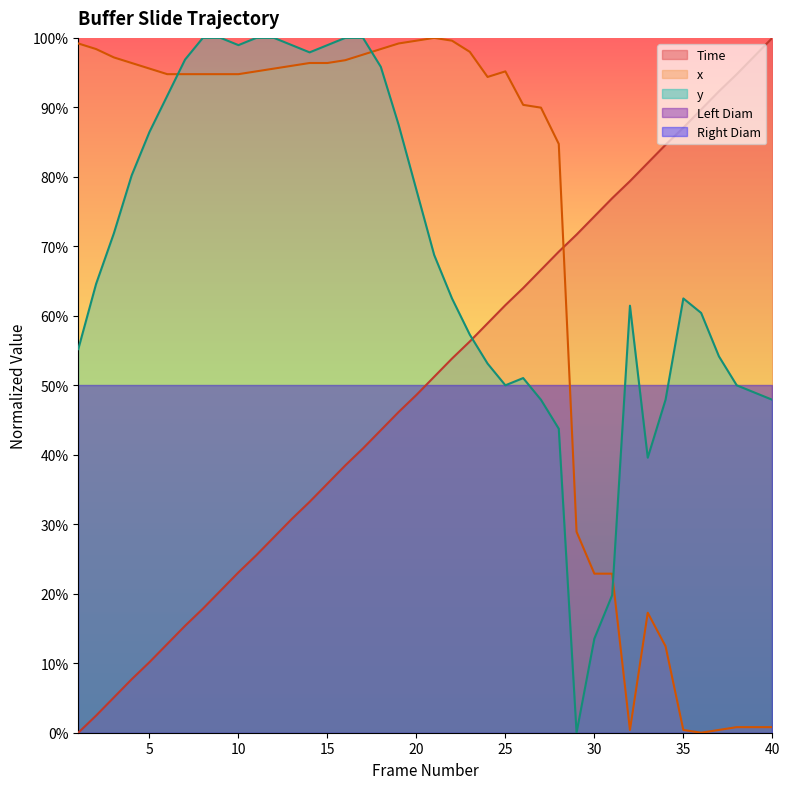

Reading left to right, list all the values displayed in this chart.

Time: 0.0	0.0	0.1	0.1	0.1	0.1	0.2	0.2	0.2	0.2	0.3	0.3	0.3	0.3	0.4	0.4	0.4	0.4	0.5	0.5	0.5	0.5	0.6	0.6	0.6	0.6	0.7	0.7	0.7	0.7	0.8	0.8	0.8	0.8	0.9	0.9	0.9	0.9	1.0	1.0
x: 1.0	1.0	1.0	1.0	1.0	0.9	0.9	0.9	0.9	0.9	1.0	1.0	1.0	1.0	1.0	1.0	1.0	1.0	1.0	1.0	1.0	1.0	1.0	0.9	1.0	0.9	0.9	0.8	0.3	0.2	0.2	0.0	0.2	0.1	0.0	0.0	0.0	0.0	0.0	0.0
y: 0.6	0.6	0.7	0.8	0.9	0.9	1.0	1.0	1.0	1.0	1.0	1.0	1.0	1.0	1.0	1.0	1.0	1.0	0.9	0.8	0.7	0.6	0.6	0.5	0.5	0.5	0.5	0.4	0.0	0.1	0.2	0.6	0.4	0.5	0.6	0.6	0.5	0.5	0.5	0.5